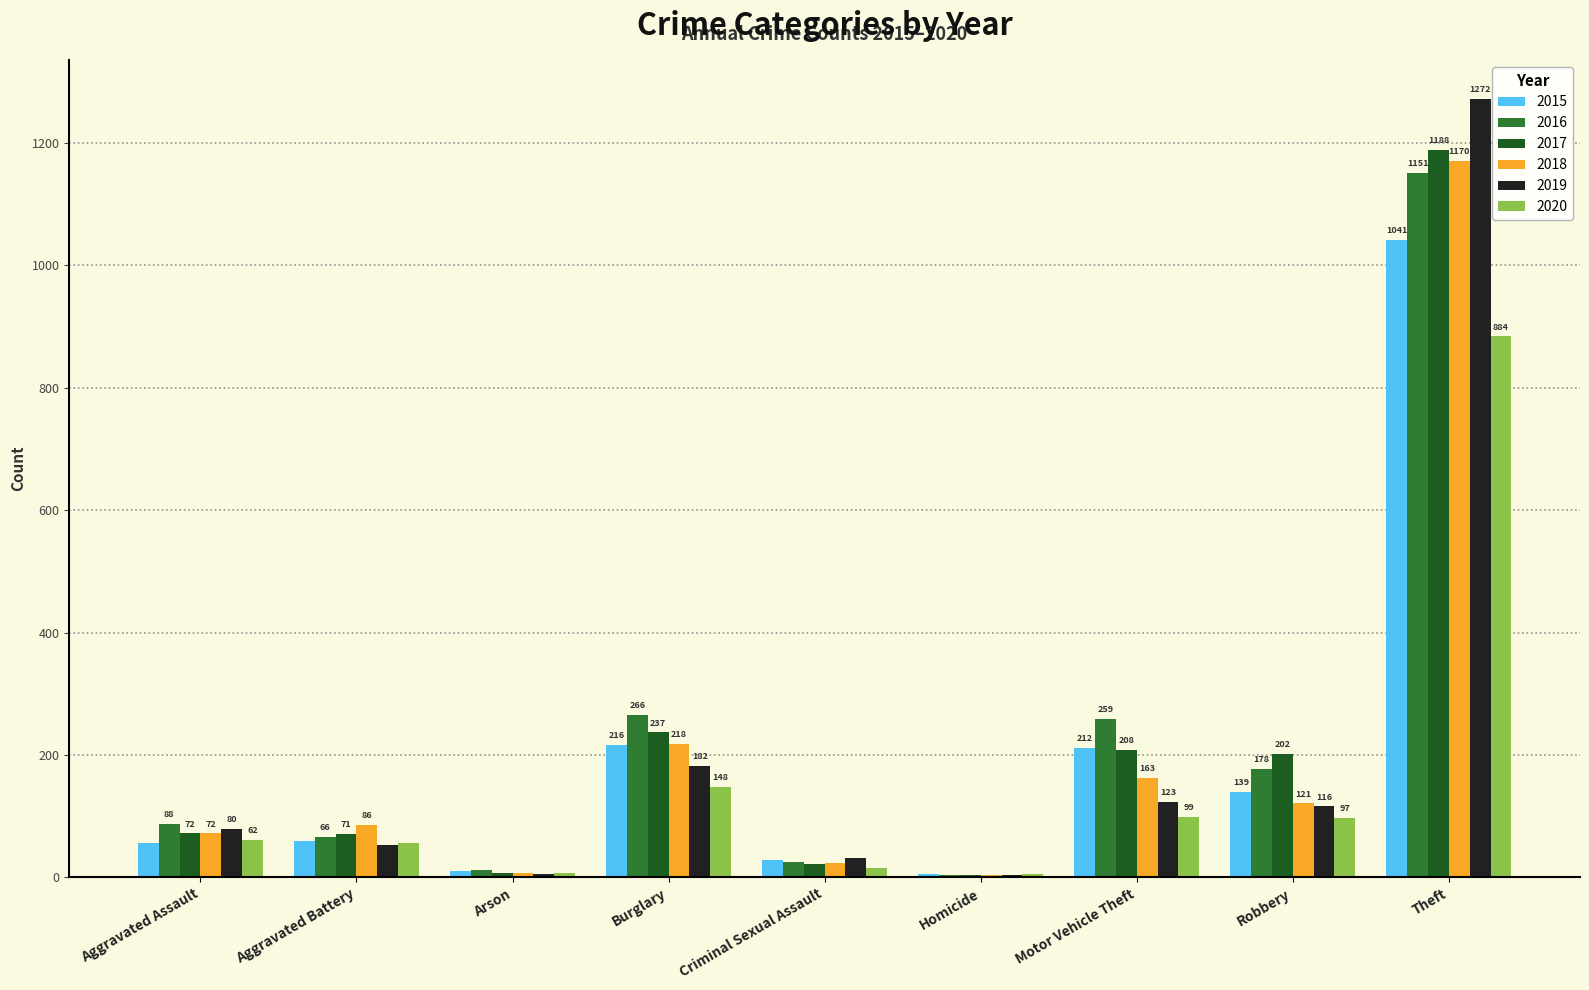

Which series has the widest spread of values?

2019